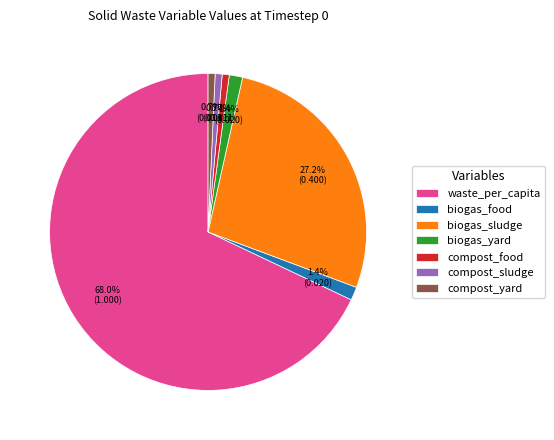

Which slice is the largest?

waste_per_capita